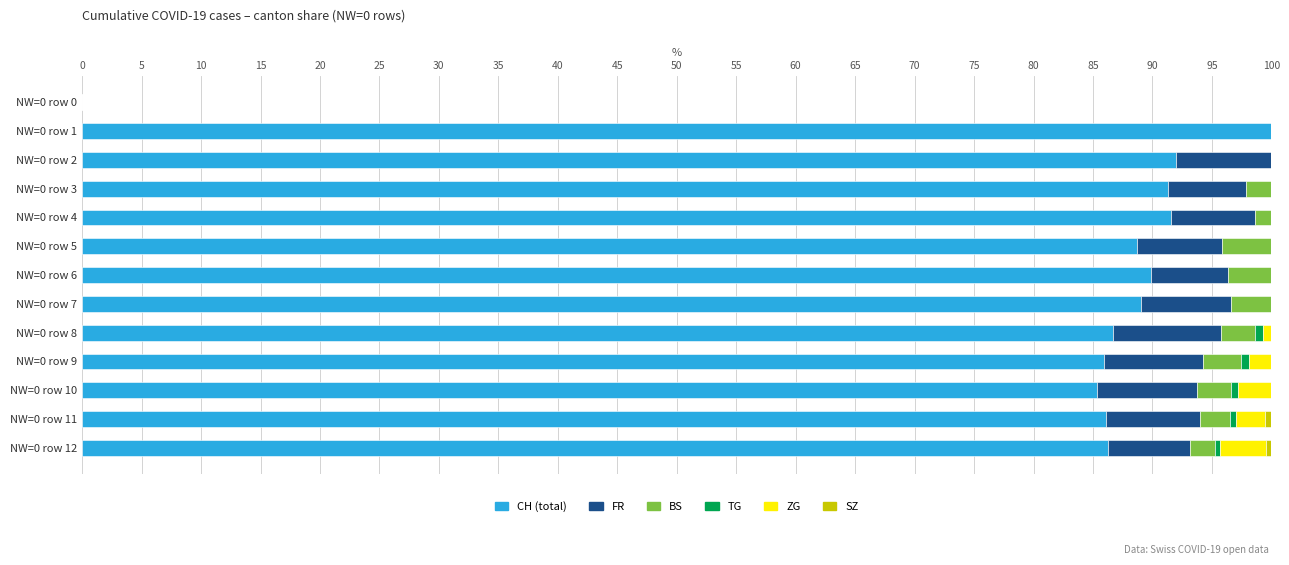

What is the total value across all series at NW=0 row 6?

100.0